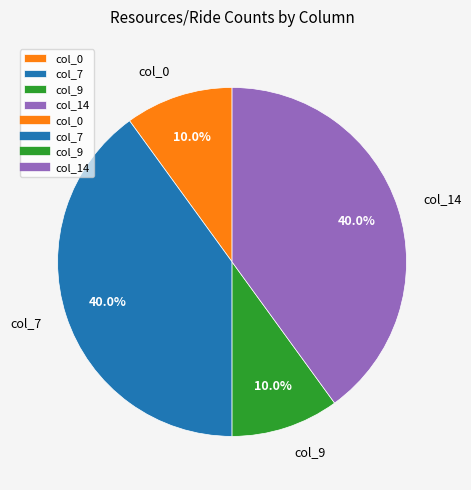

Between col_0 and col_7, which is larger?

col_7